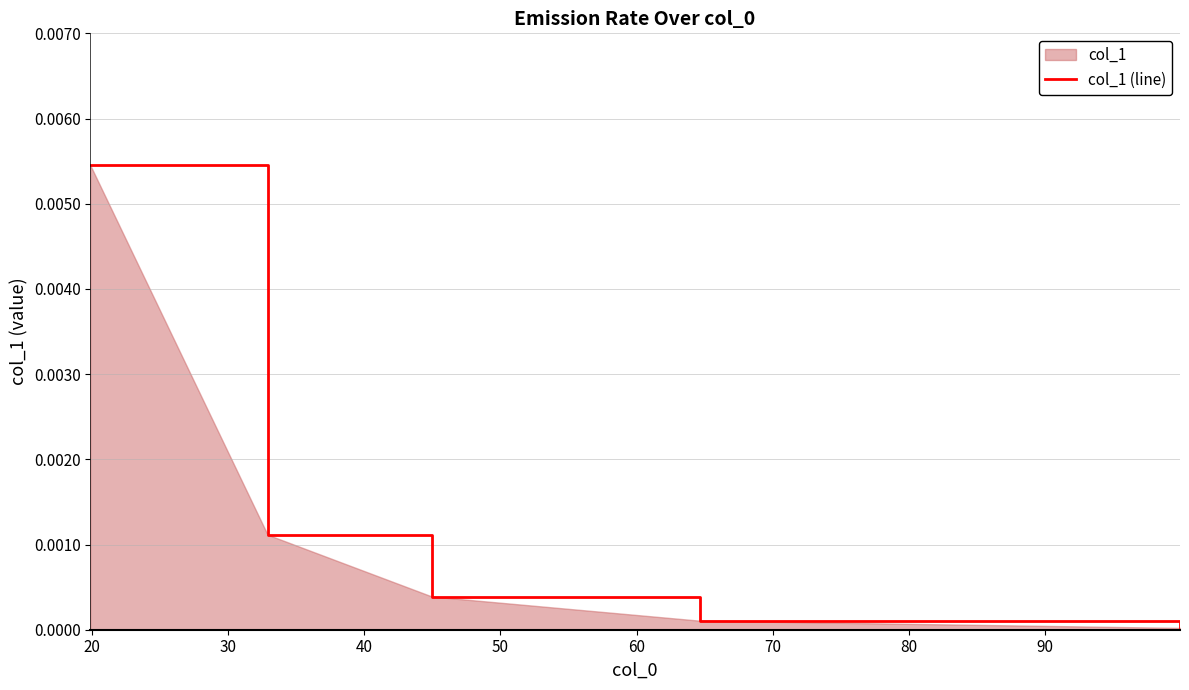

True or false: the data has more than 1 interior local peaks.

False